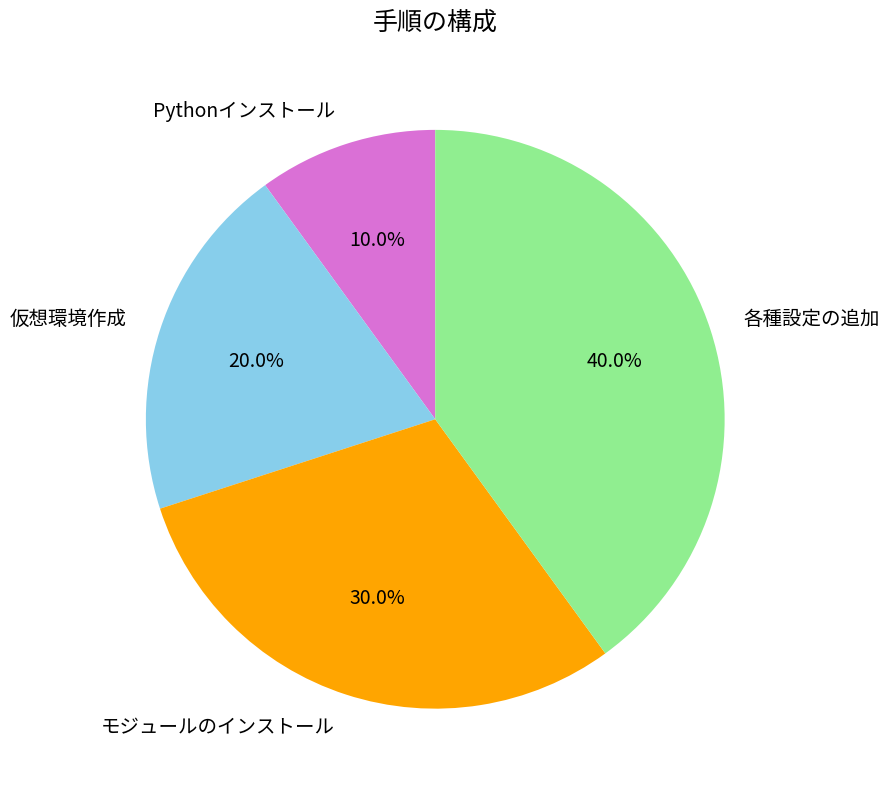

Is there a majority slice in this chart?

No